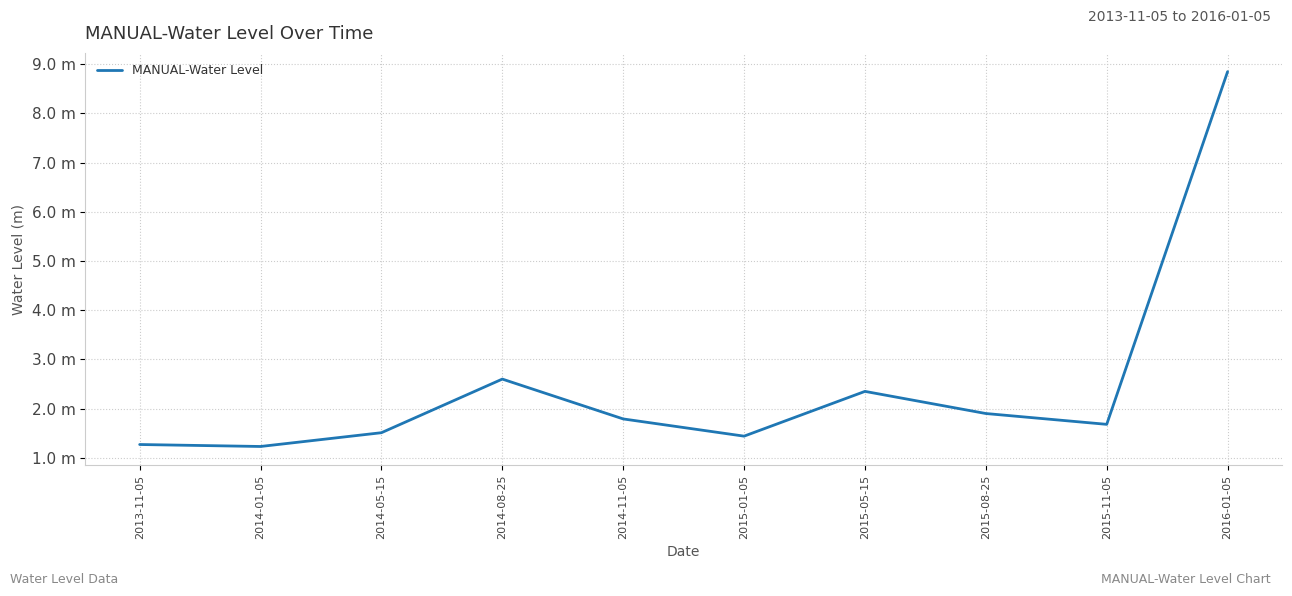

List the labels in order of value, smallest first.

2014-01-05, 2013-11-05, 2015-01-05, 2014-05-15, 2015-11-05, 2014-11-05, 2015-08-25, 2015-05-15, 2014-08-25, 2016-01-05